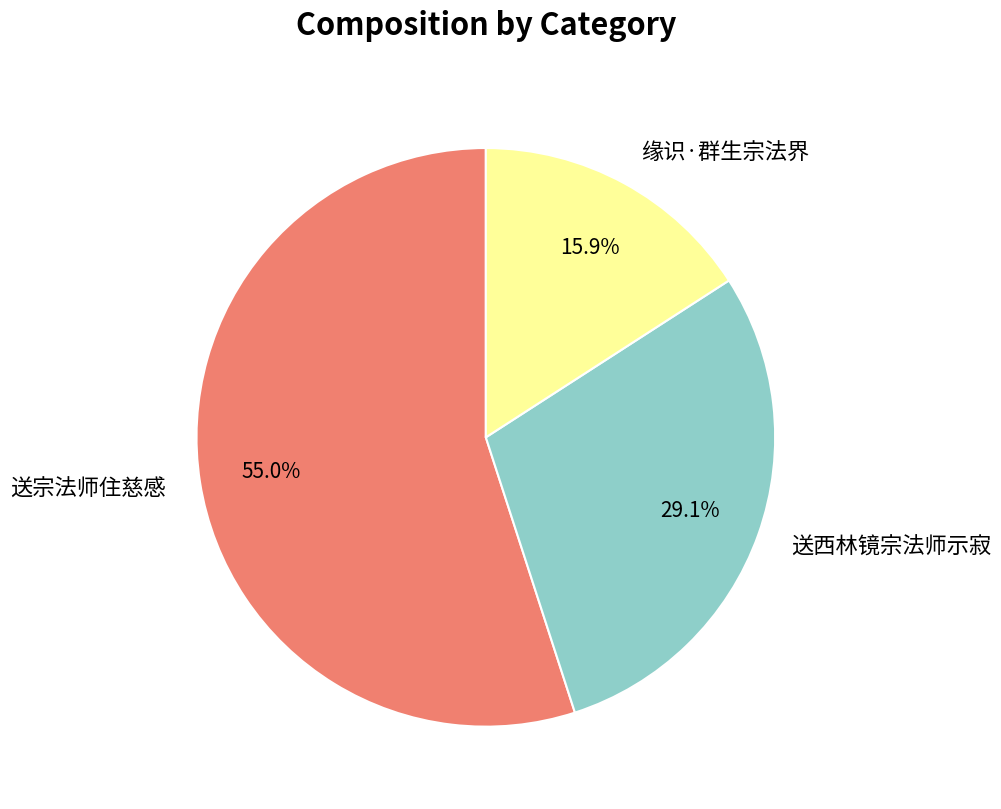

Between 送西林镜宗法师示寂 and 缘识·群生宗法界, which is larger?

送西林镜宗法师示寂